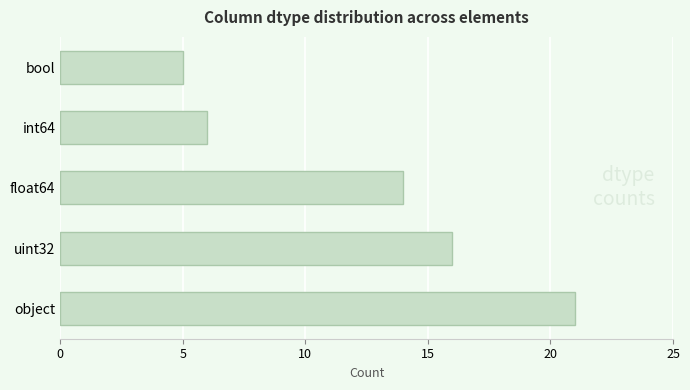

What is the smallest value displayed?

5